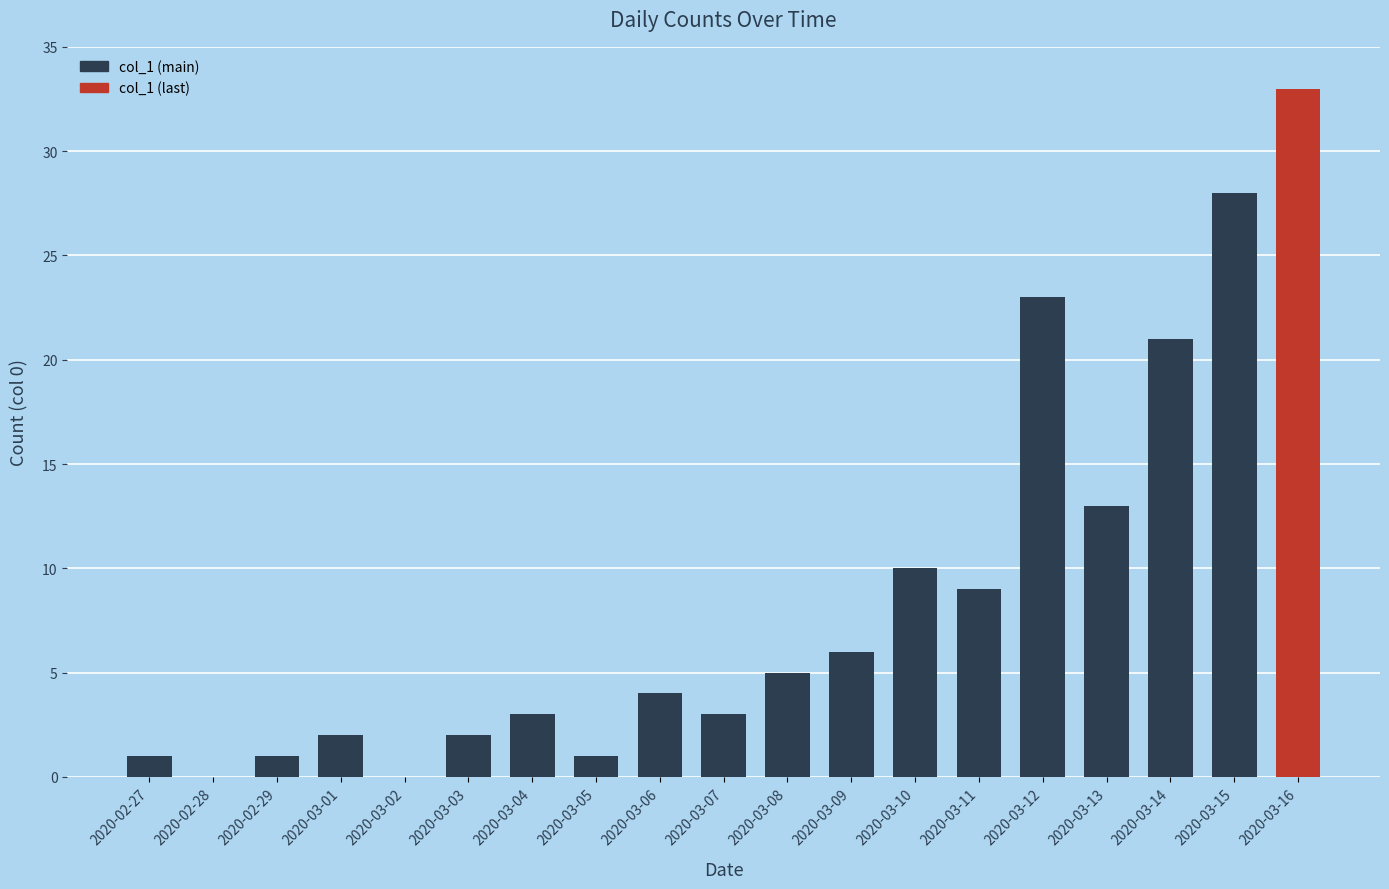

At which label is the value closest to 16?

2020-03-13